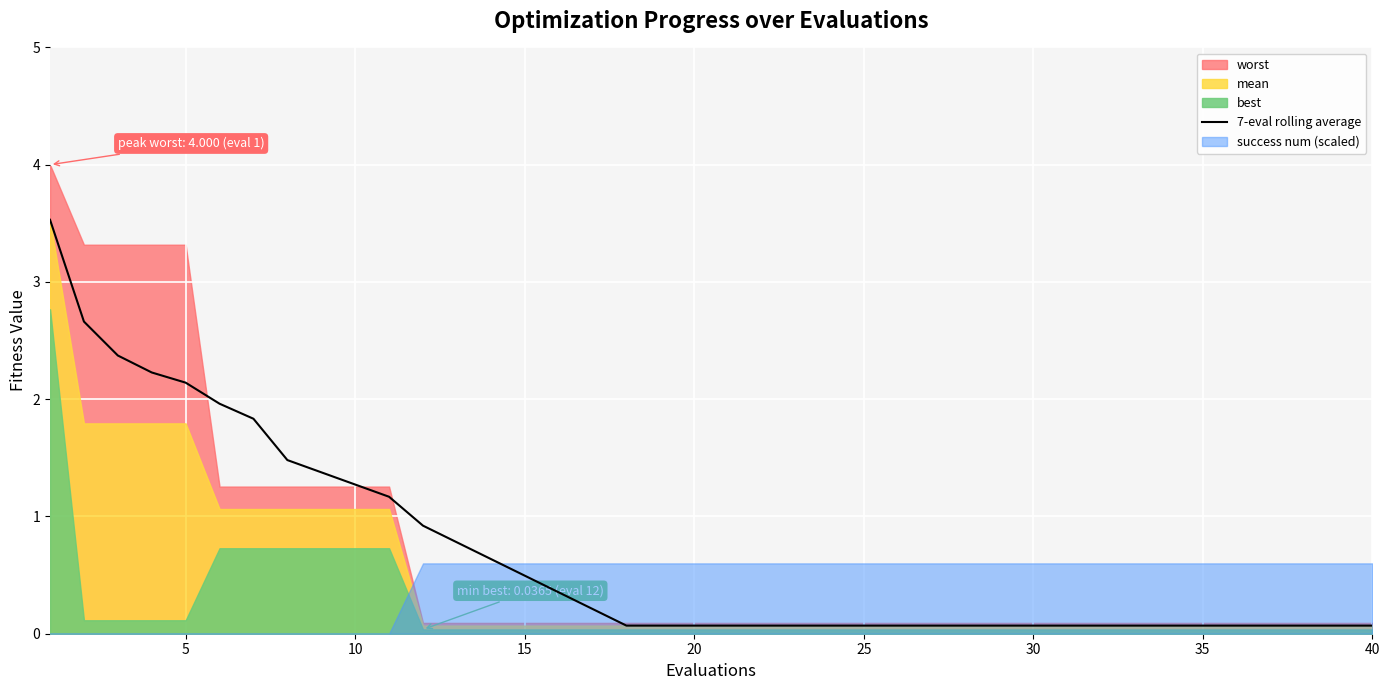

What is the maximum value for 7-eval rolling average?

3.5